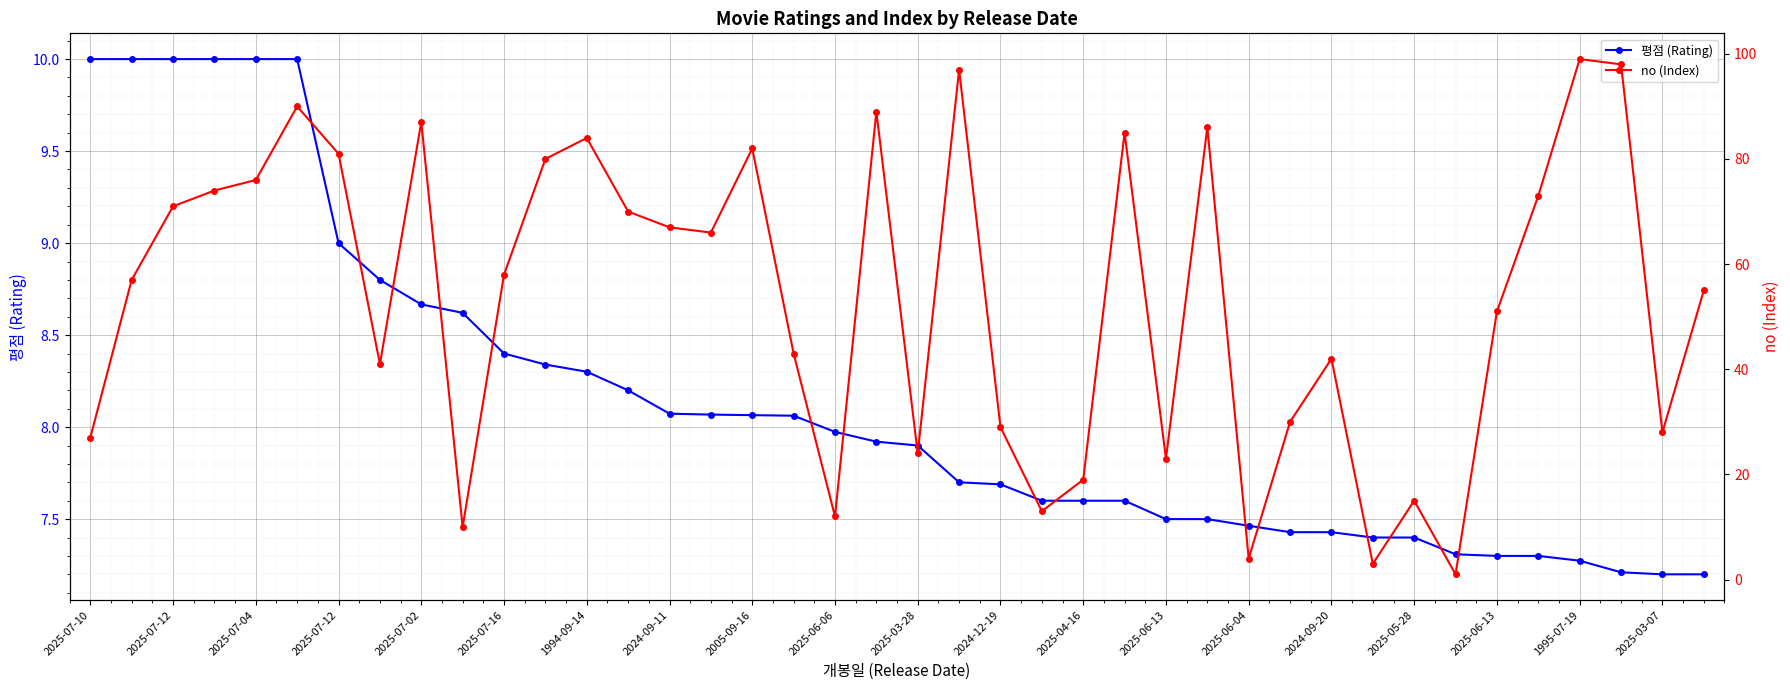

True or false: 평점 (Rating) has more than 0 points higher than both neighbors.

False